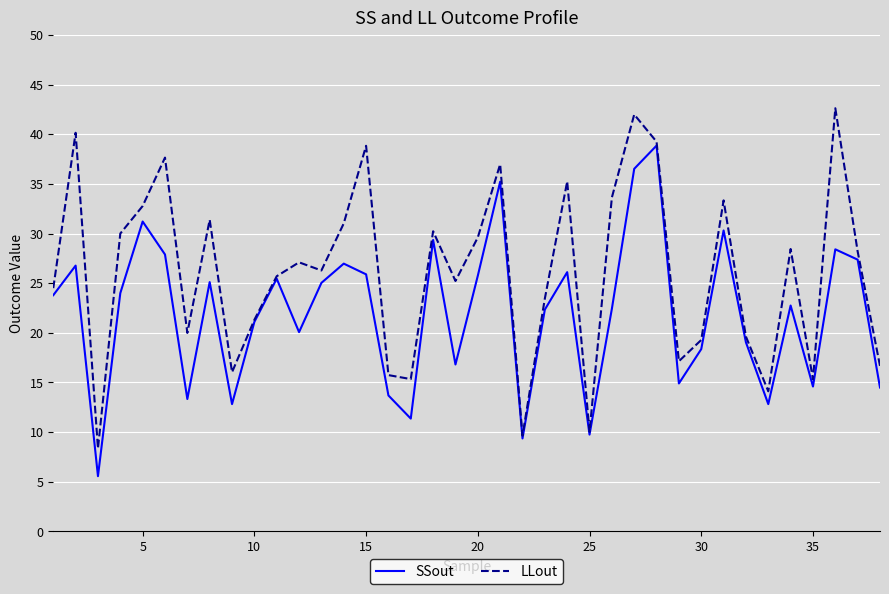

How many distinct data groups are displayed?

2